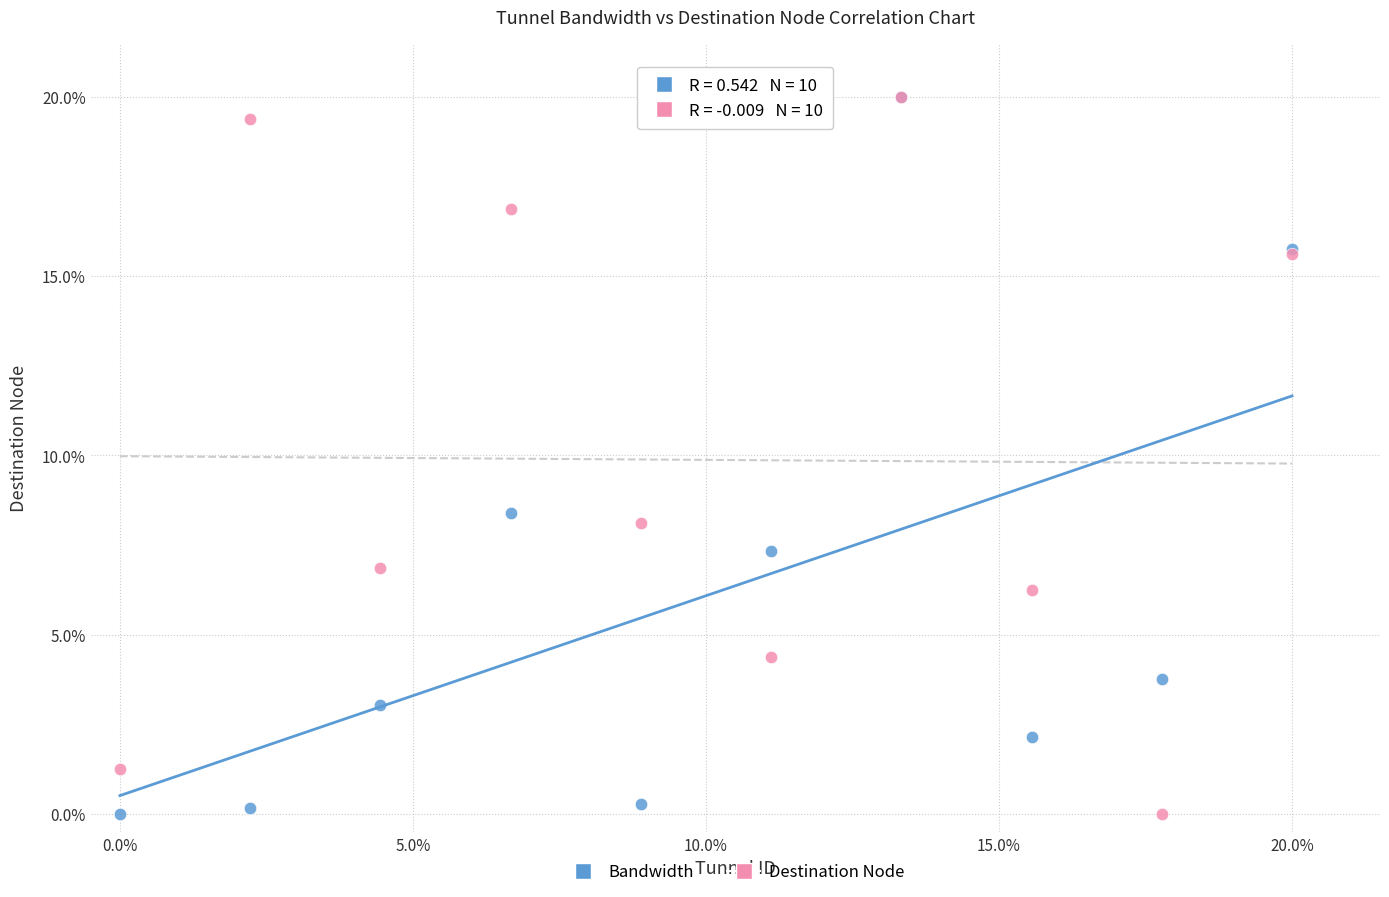

What are all the series names shown in the legend?

Bandwidth, Destination Node